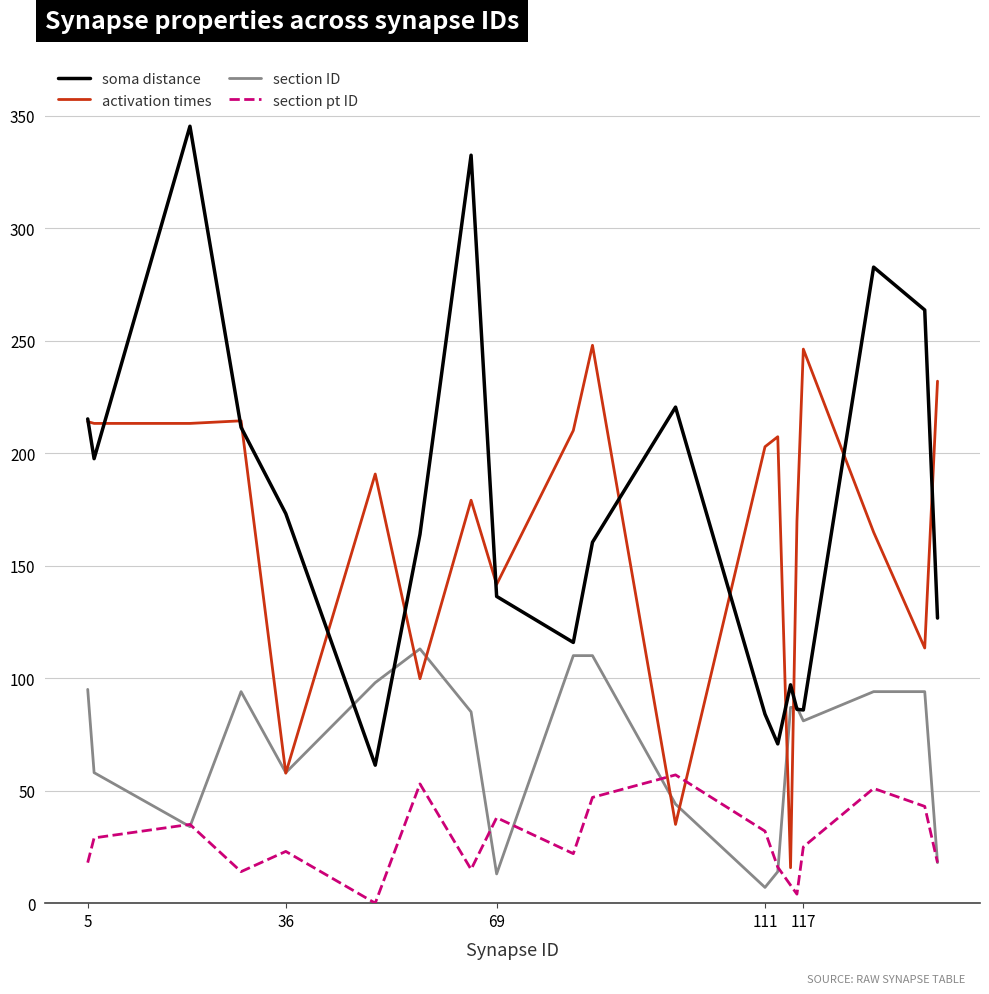

How many lines are shown in the chart?

4